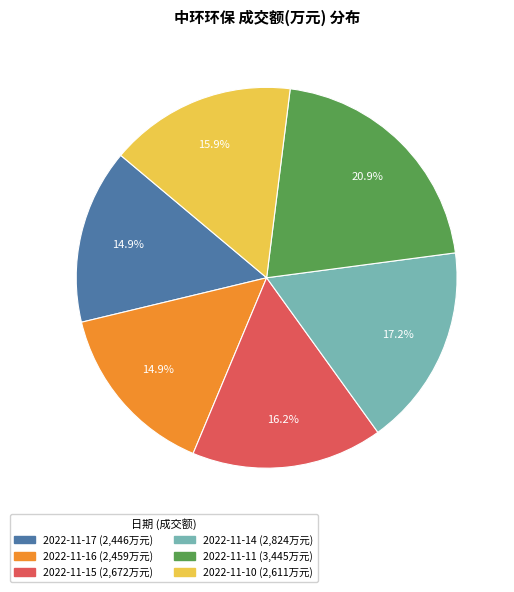

Approximately how many times larger is the value at 2022-11-17 compared to 2022-11-10?

0.9